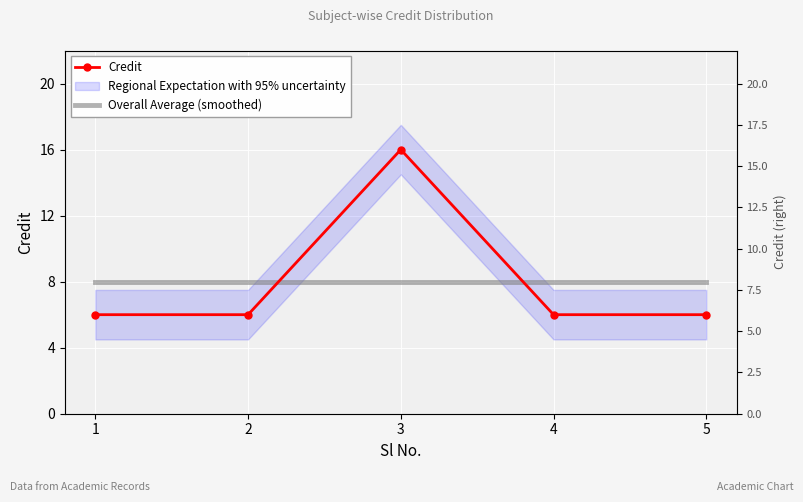

The Overall Average (smoothed) series shows 8 at 4. True or false?

True